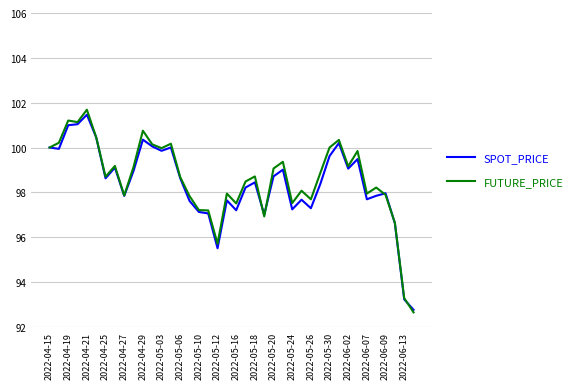

Which series has the widest spread of values?

FUTURE_PRICE